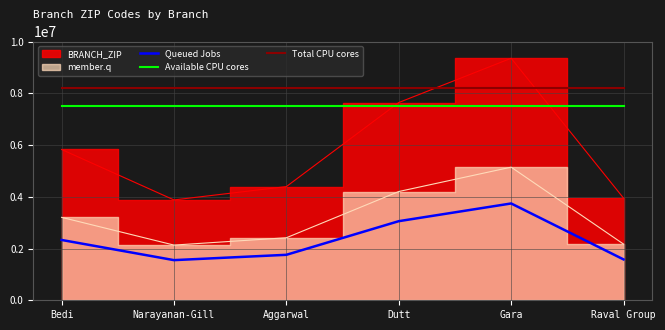

True or false: Queued Jobs and Total CPU cores intersect in this chart.

False